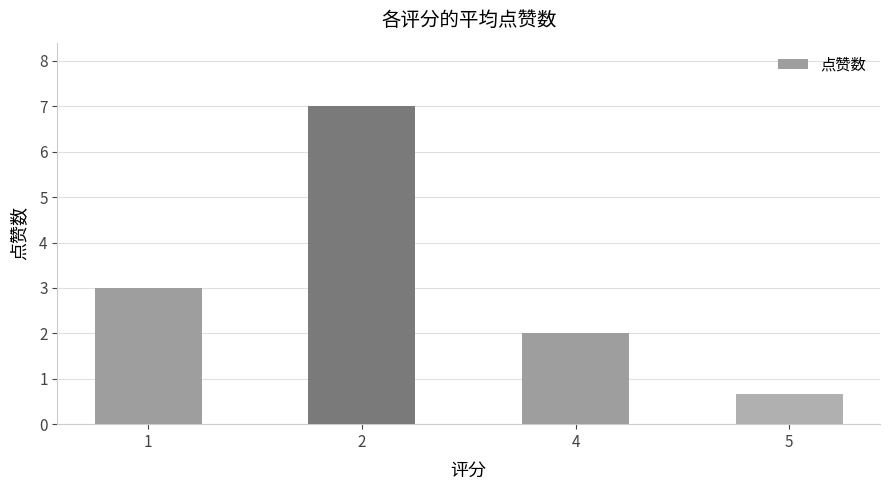

Which has a higher value, 2 or 1?

2